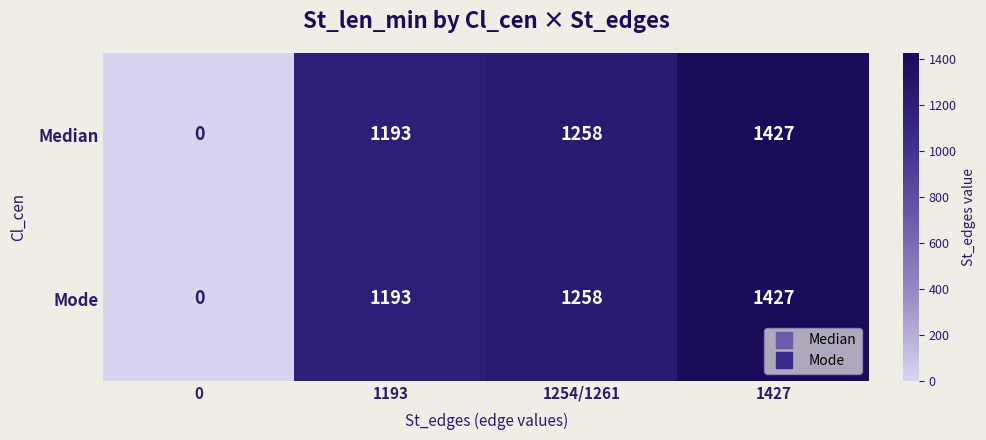

How many categories are shown in the chart?

4